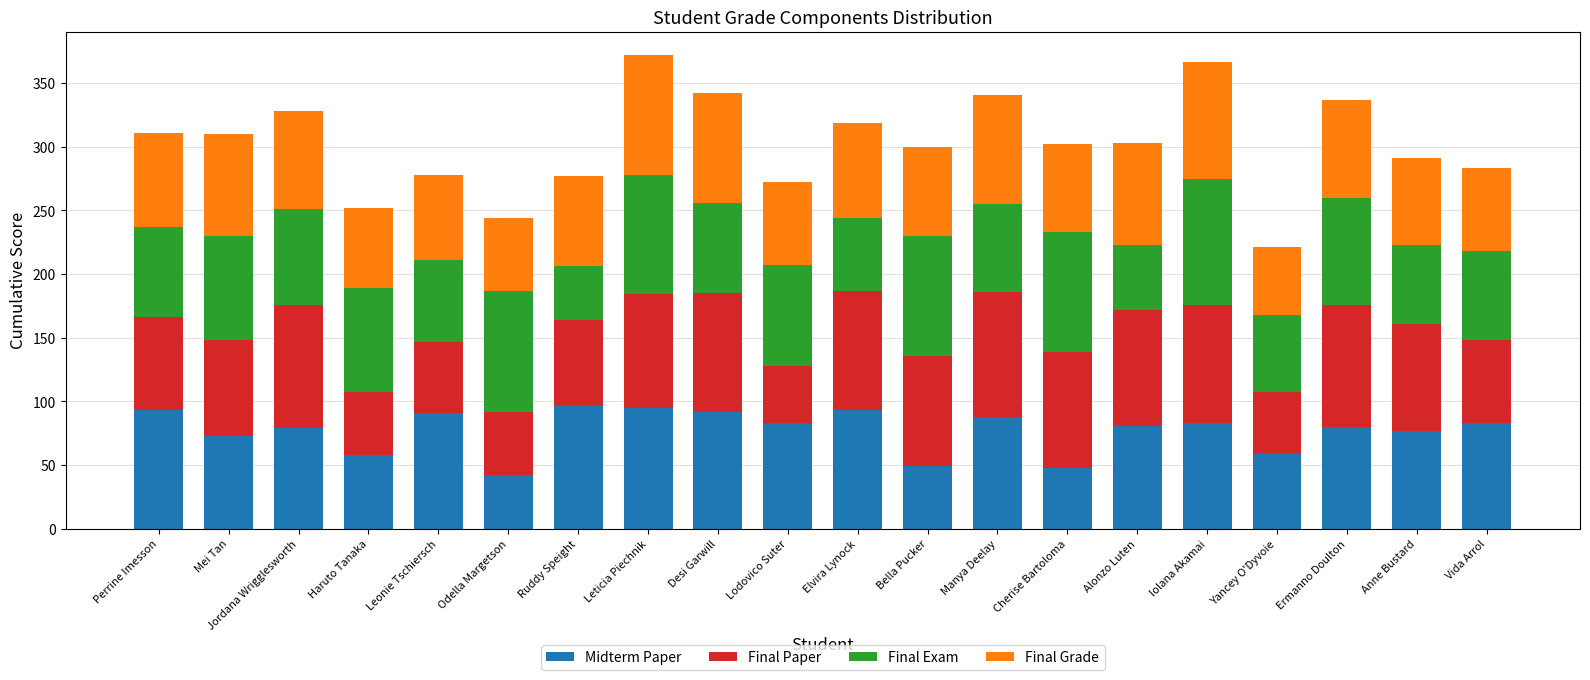

How many series are shown in this chart?

4